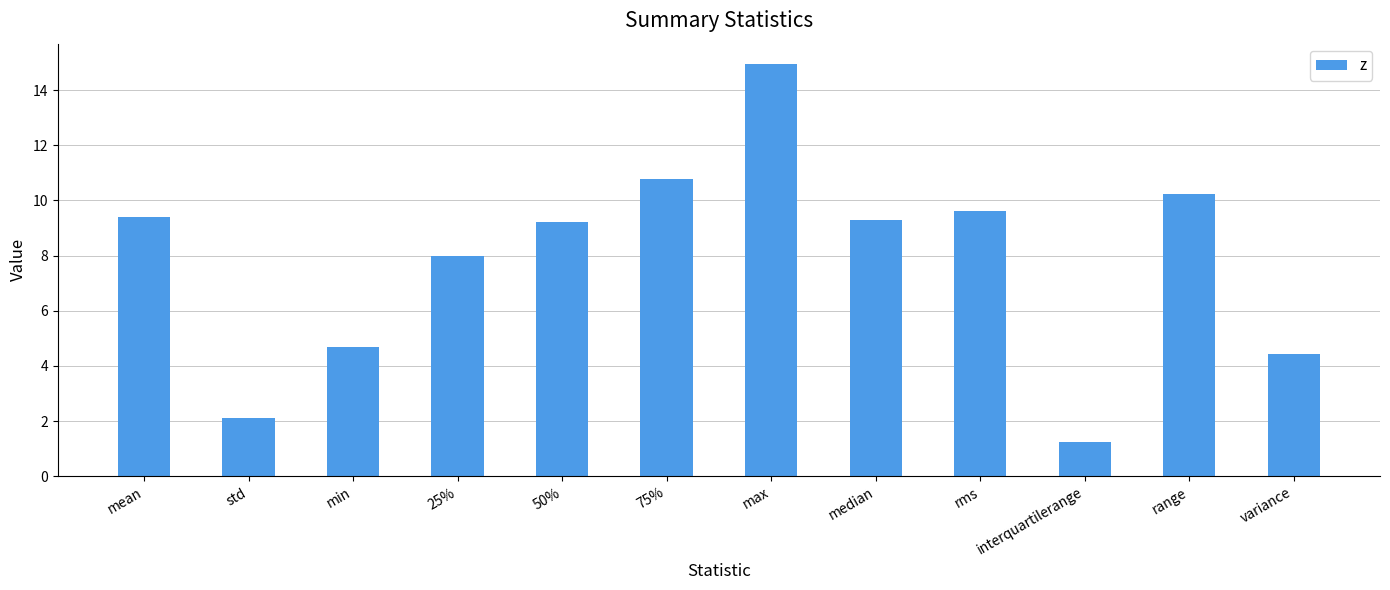

Which category has the lowest value across all series?

interquartilerange